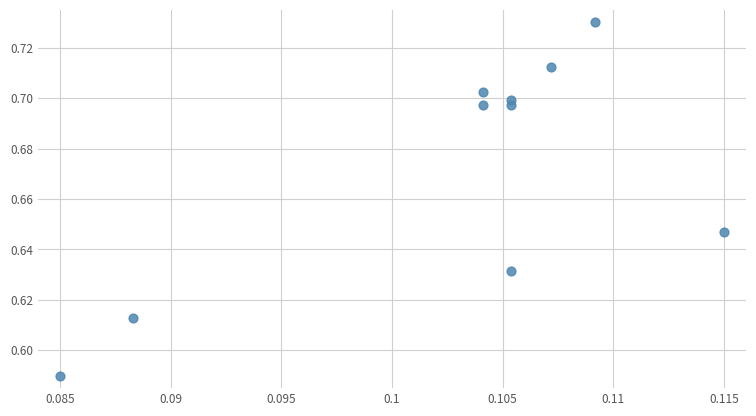

How many data points are displayed?

10